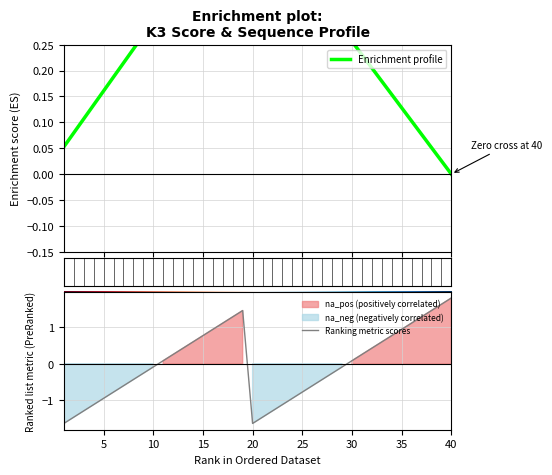

The value of Enrichment profile at 13 is 0.7. True or false?

False